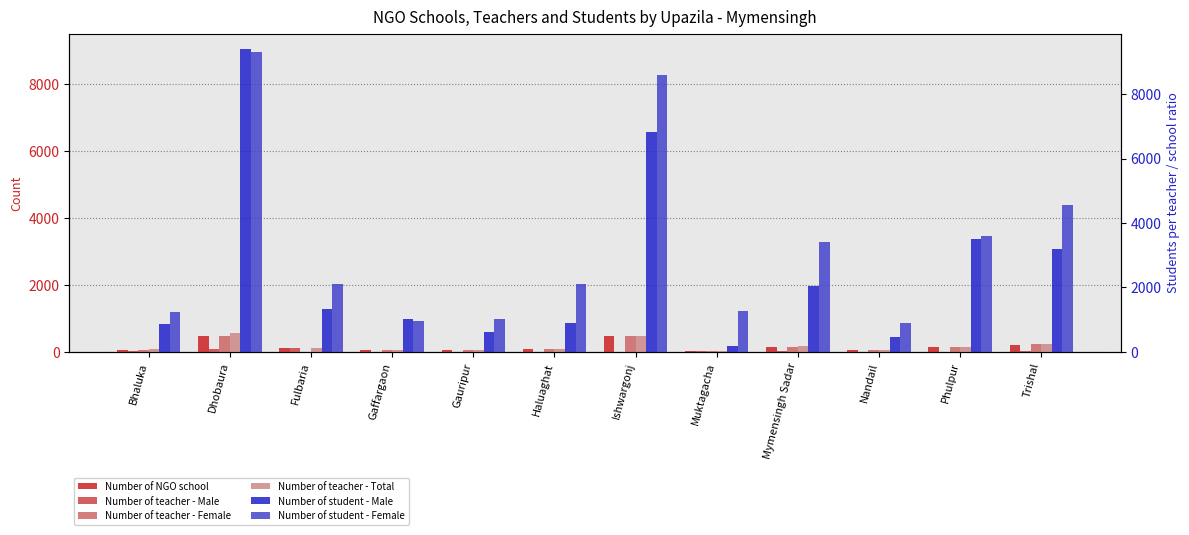

What position from the right is Nandail?

3